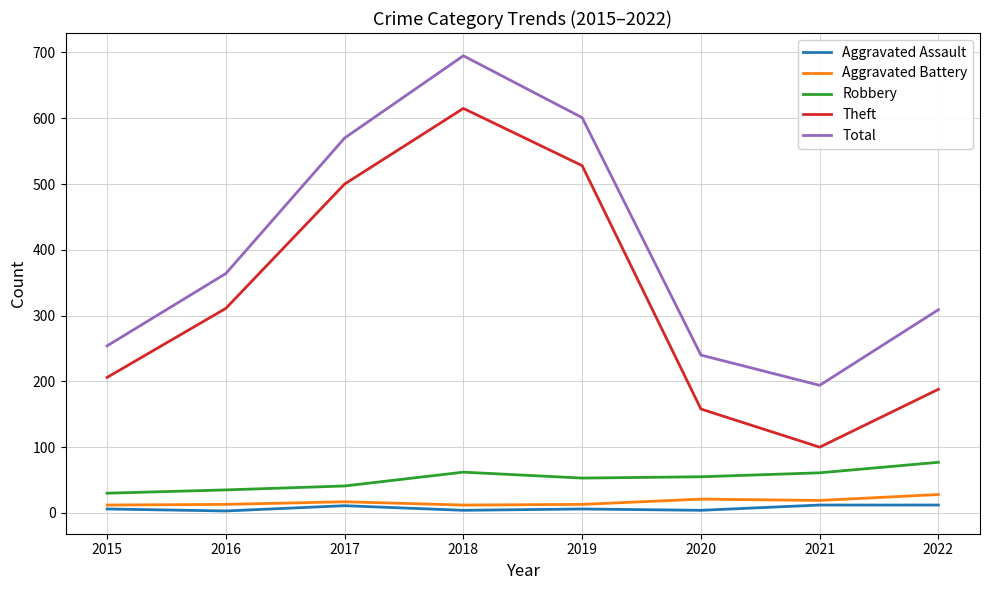

Which series changed the most between 2016 and 2022?

Theft